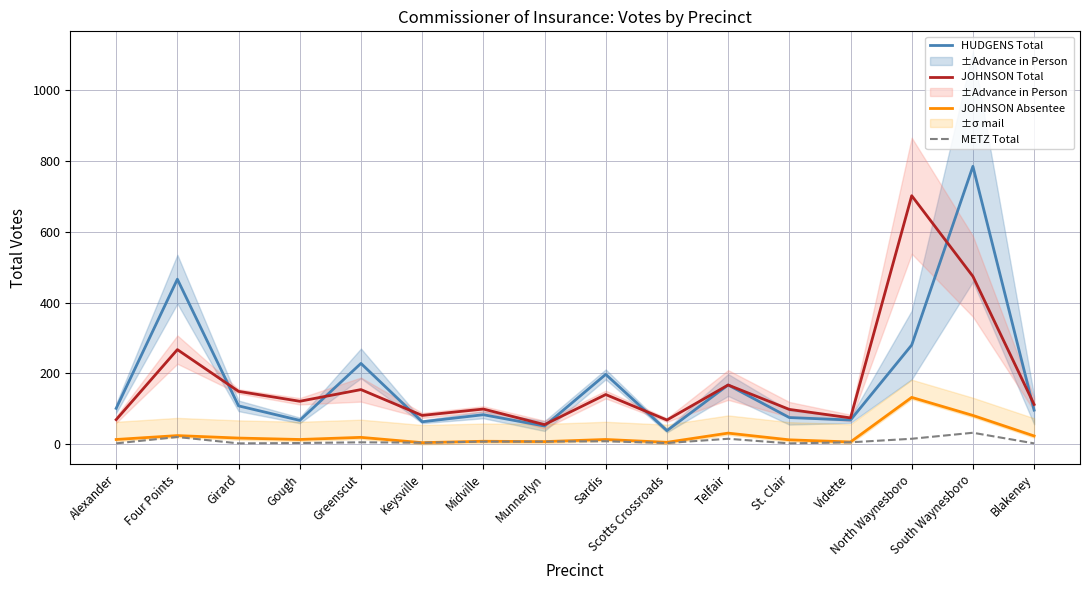

Which series has the largest total across all categories?

HUDGENS Total